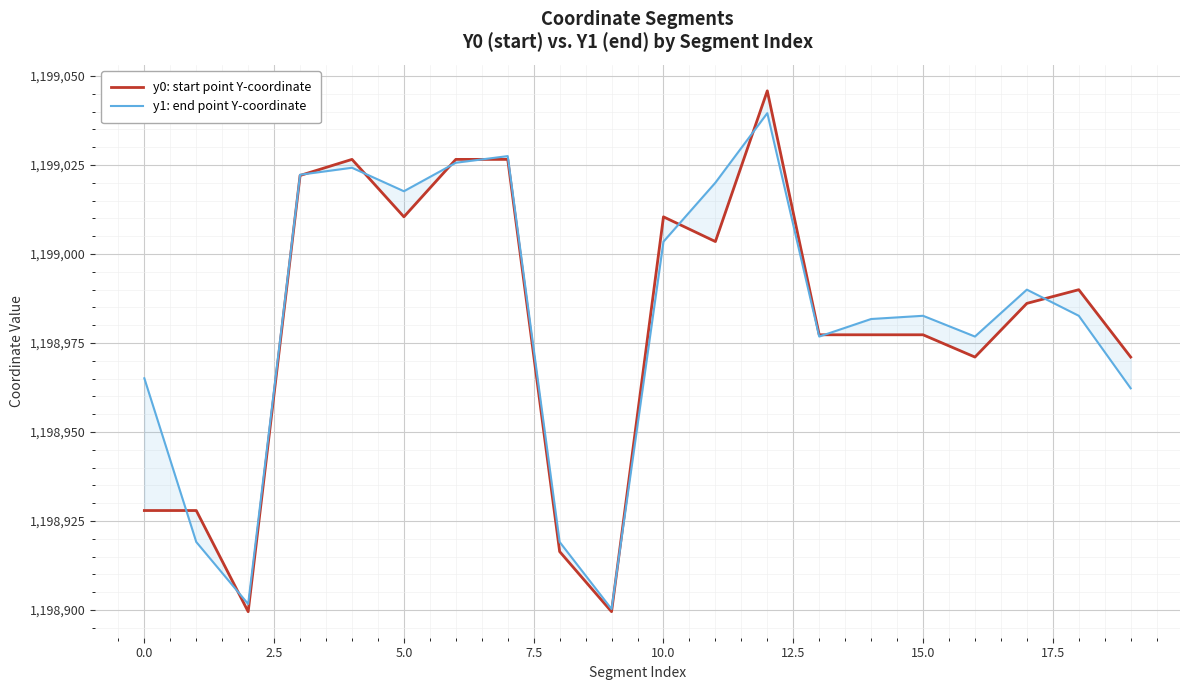

Which series has the largest total across all categories?

y1: end point Y-coordinate